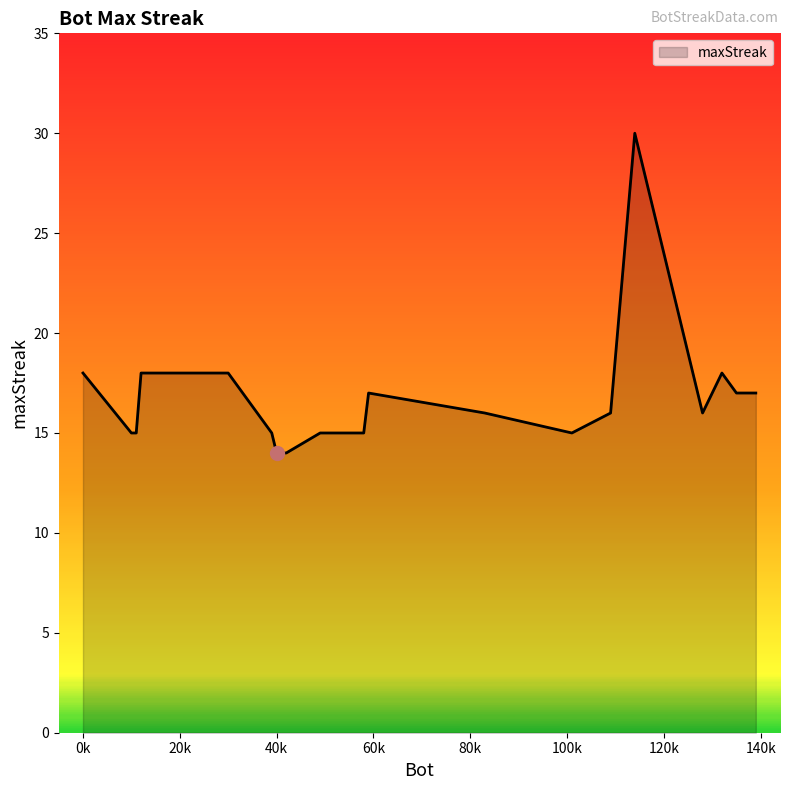

What is the difference between the maximum and minimum values?

16